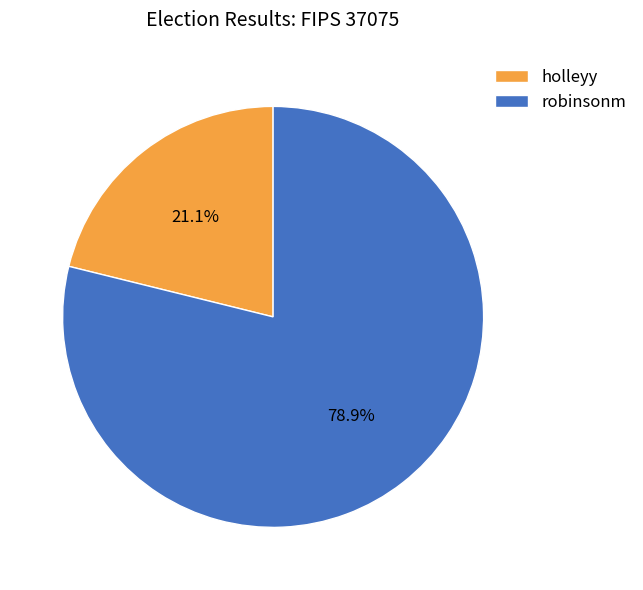

To the nearest percent, what is the difference between the largest and smallest slice percentages?

58%